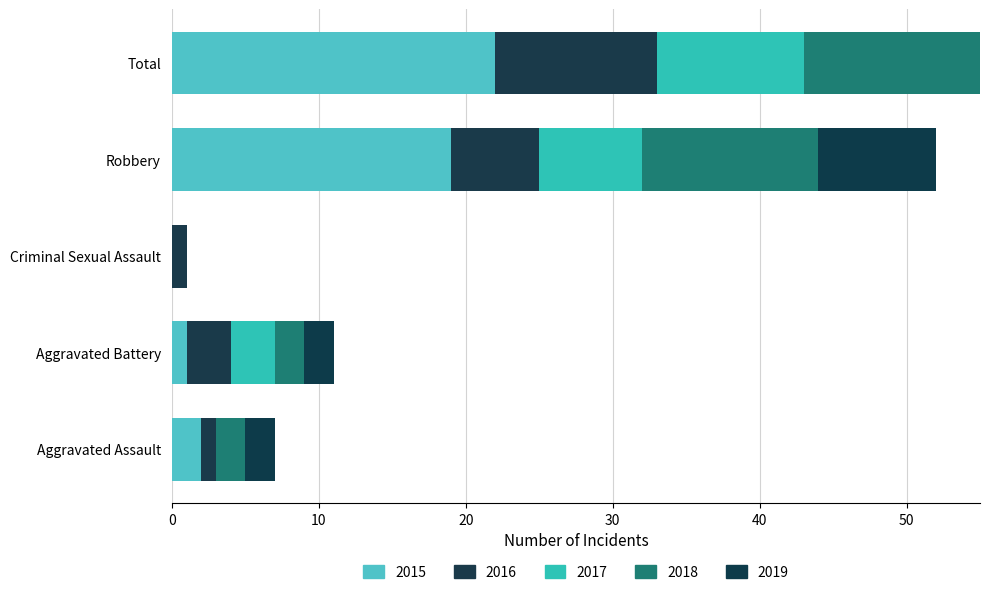

Reading left to right, extract all data points from this chart.

2015: Aggravated Assault=2	Aggravated Battery=1	Criminal Sexual Assault=0	Robbery=19	Total=22
2016: Aggravated Assault=1	Aggravated Battery=3	Criminal Sexual Assault=1	Robbery=6	Total=11
2017: Aggravated Assault=0	Aggravated Battery=3	Criminal Sexual Assault=0	Robbery=7	Total=10
2018: Aggravated Assault=2	Aggravated Battery=2	Criminal Sexual Assault=0	Robbery=12	Total=16
2019: Aggravated Assault=2	Aggravated Battery=2	Criminal Sexual Assault=0	Robbery=8	Total=12